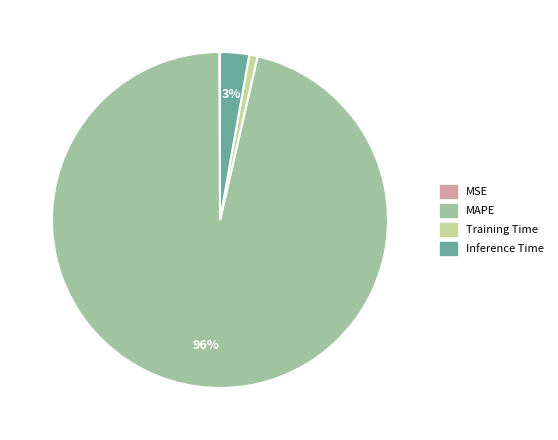

What percentage is the MAPE slice, to the nearest percent?

96%